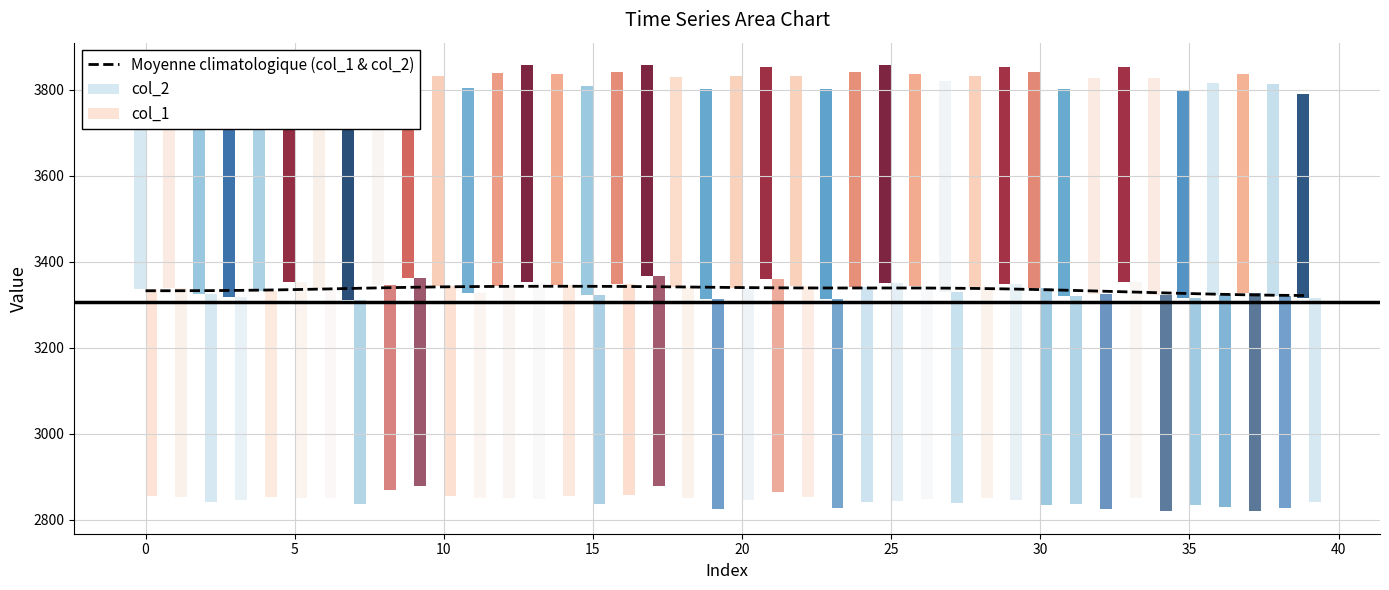

What is the sum of all values?

133436.9